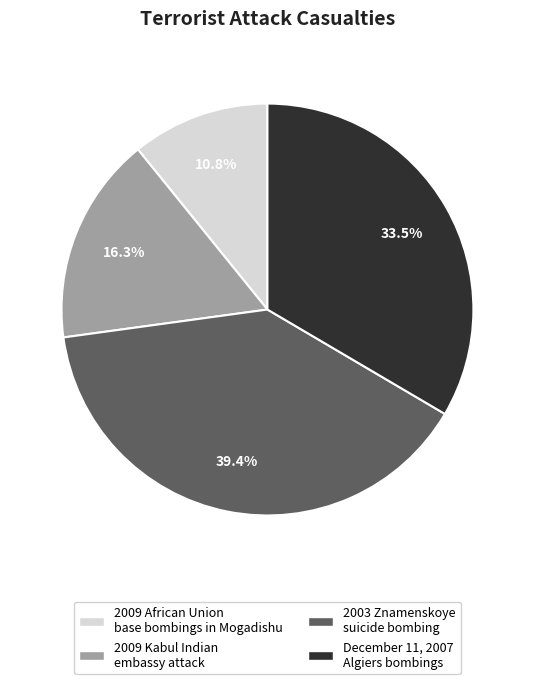

Is 2009 Kabul Indian embassy attack the majority of the pie?

No